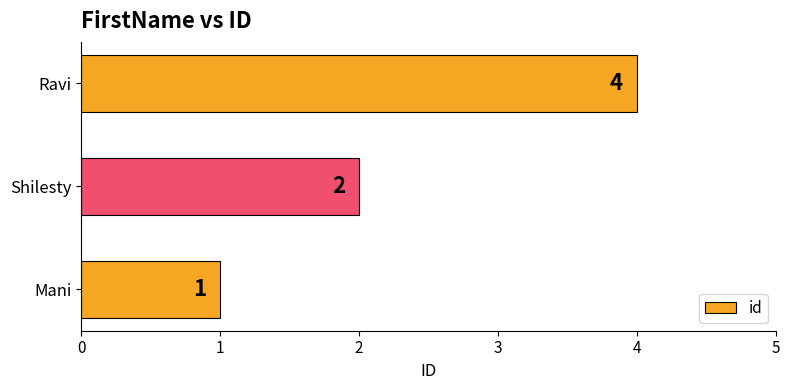

Between Mani and Shilesty, which is larger?

Shilesty